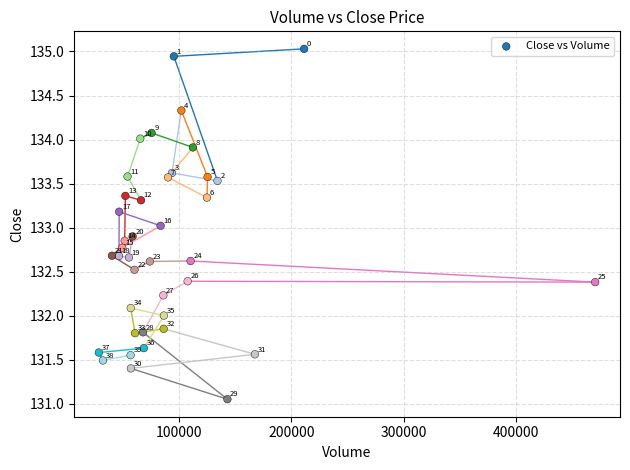

What Y value in the scatter plot is closest to 133?

133.0